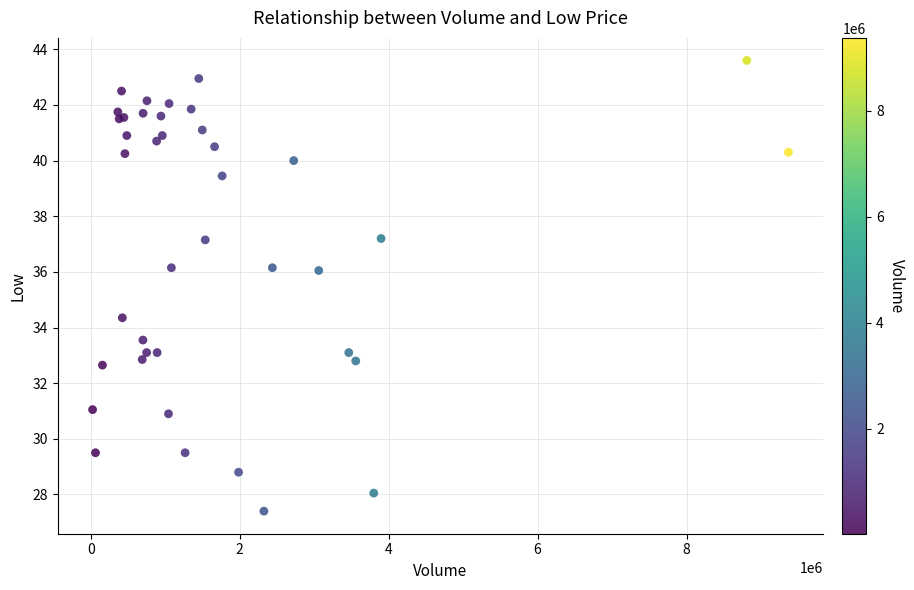

What Y value in the scatter plot is closest to 35?

34.3